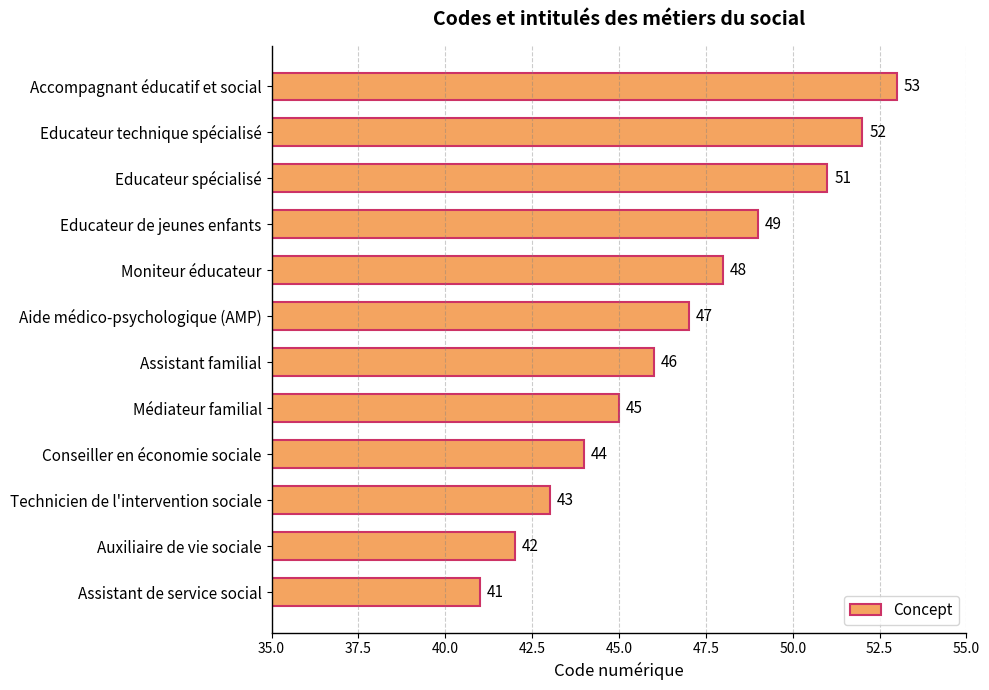

What is the difference between the second highest and minimum values?

11